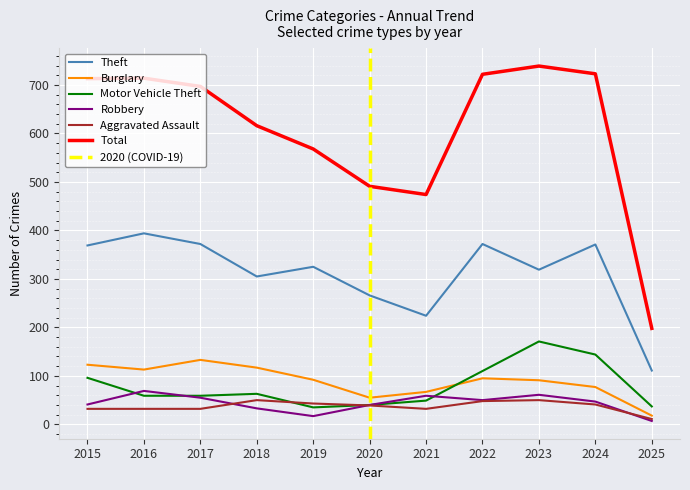

How many interior local valleys does the Theft series have?

3